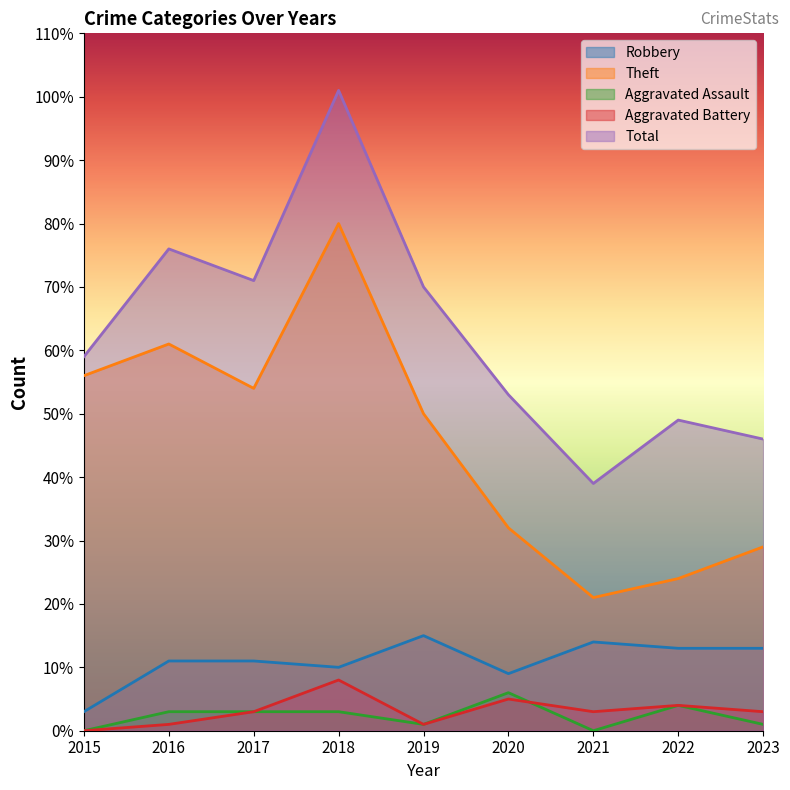

What is the difference between the second highest and minimum values in the Total series?

37